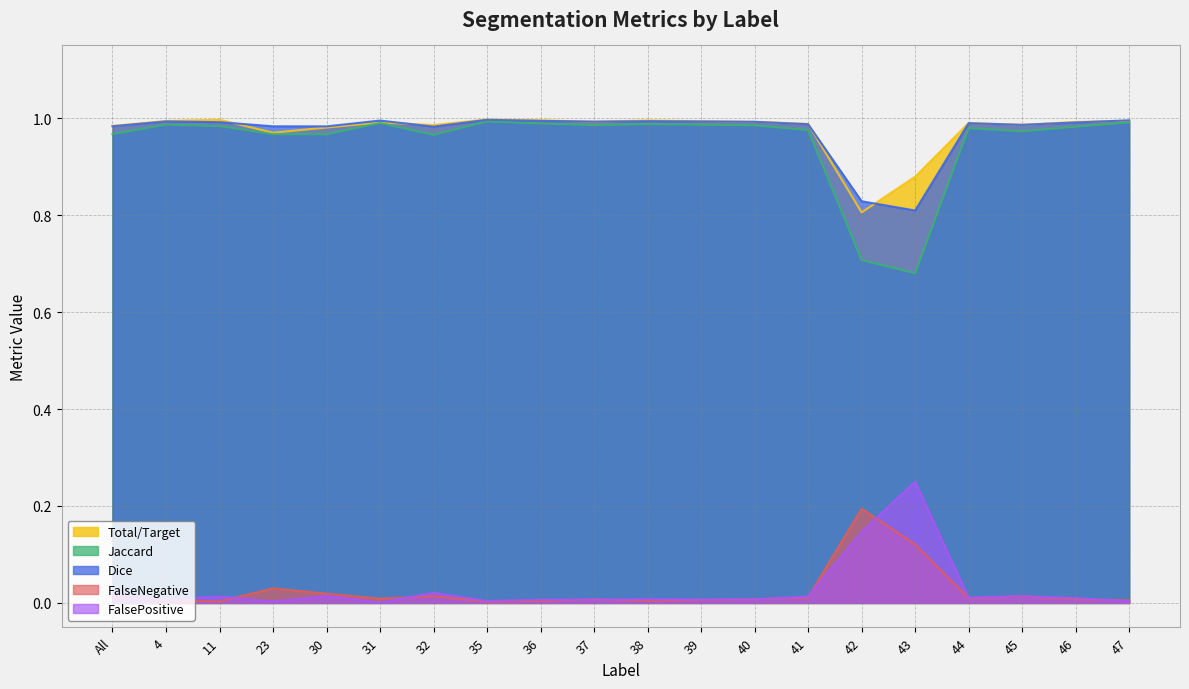

Is the value of FalsePositive at 35 greater than the value of Total/Target at 4?

No